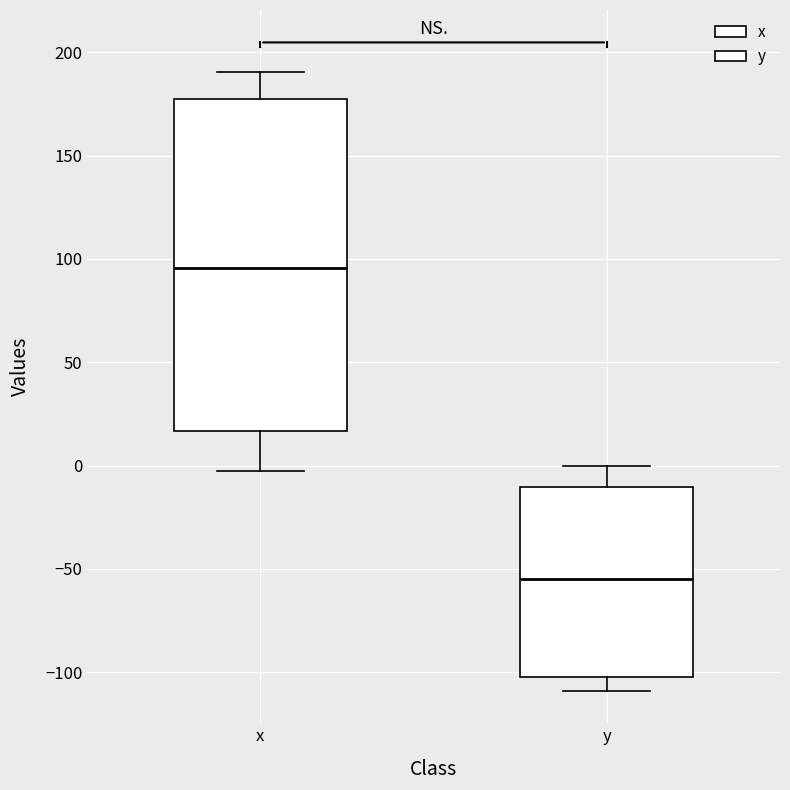

Which box has the highest median line?

x